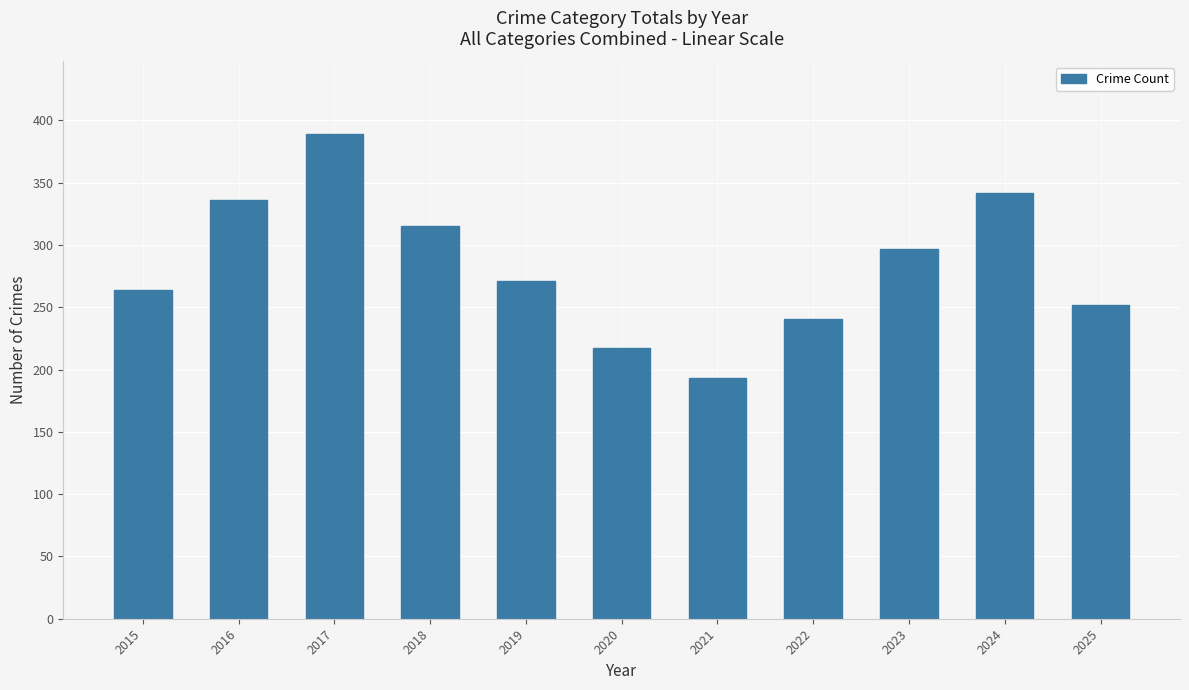

True or false: the data shows 383 at 2022.

False